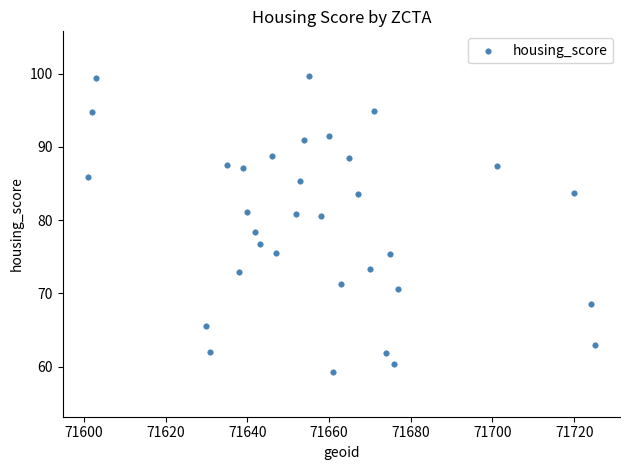

What Y value in the scatter plot is closest to 79?

78.4